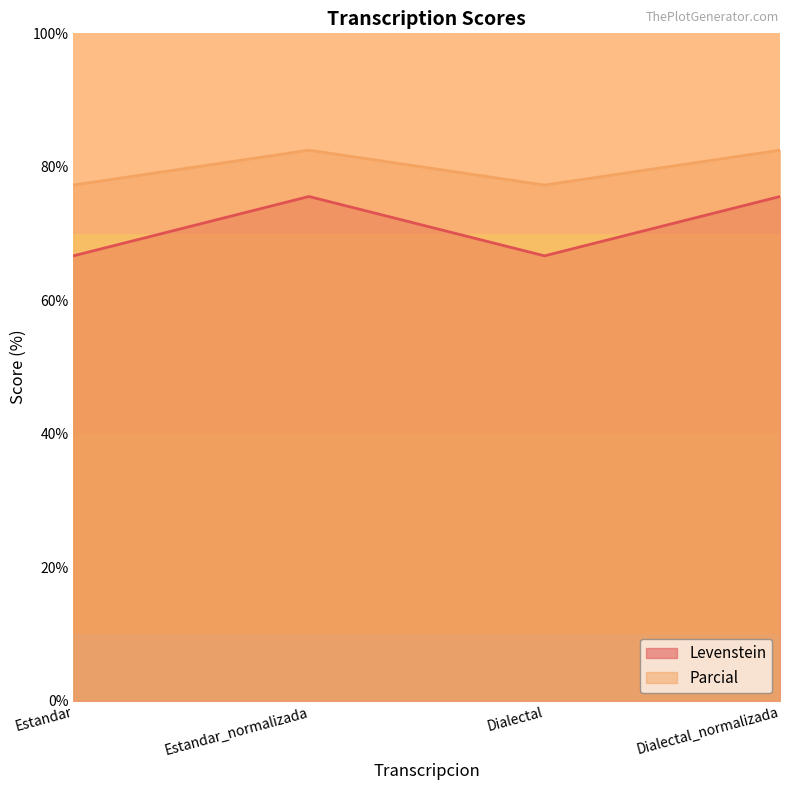

What is the difference between the second highest and minimum values in the Parcial series?

5.2